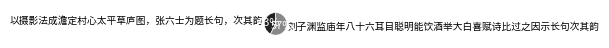

Approximately how many times larger is the value at 刘子渊监庙年八十六耳目聪明能饮酒举大白喜赋诗比过之因示长句次其韵 compared to 以摄影法成澹定村心太平草庐图，张六士为题长句，次其韵?

1.3